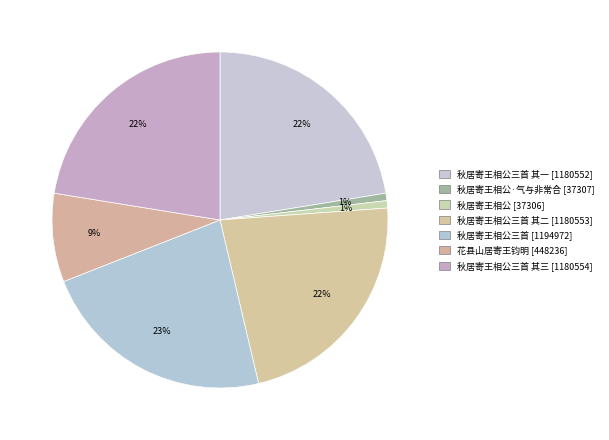

Count the number of slices in the pie.

7